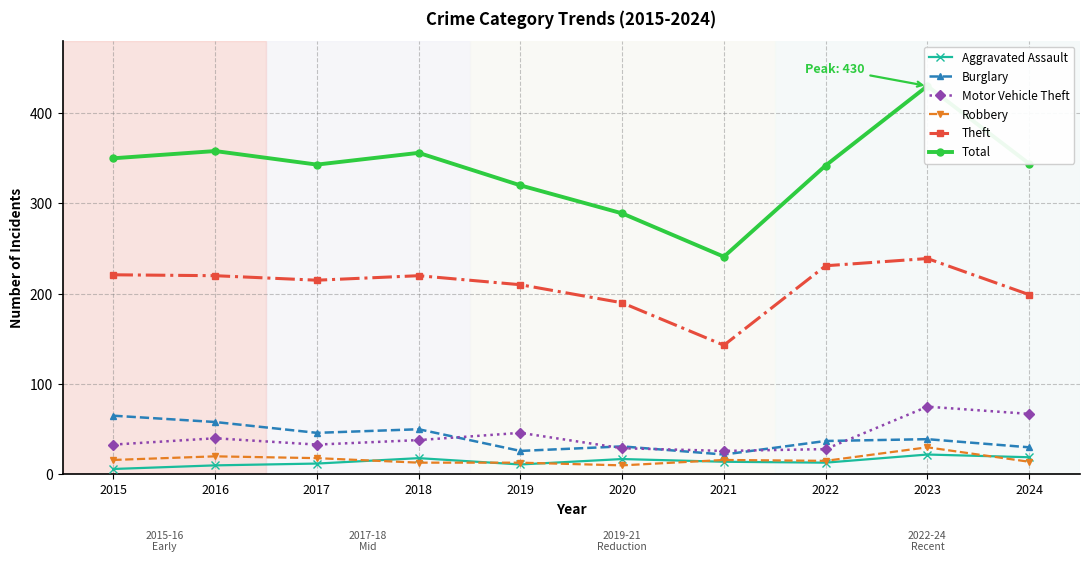

What is the difference between the Aggravated Assault values at 2023 and 2016?

12